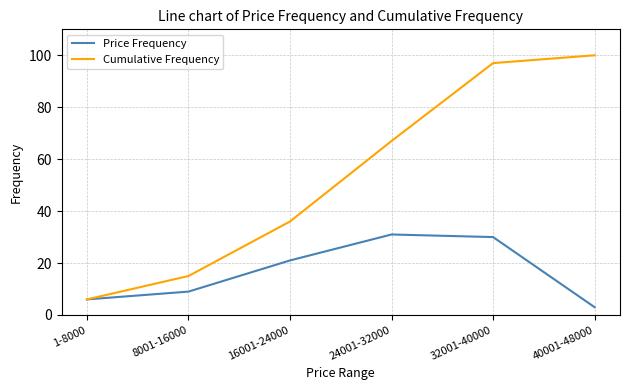

What is the difference between the highest and lowest values at 8001-16000?

6